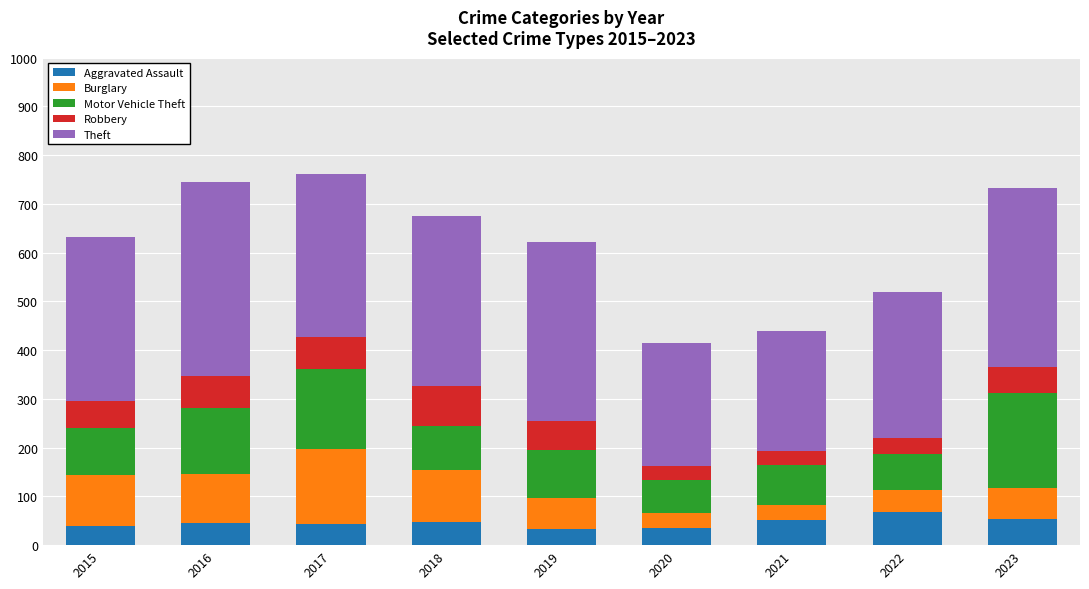

What is the difference between the maximum and minimum values in the Aggravated Assault series?

35